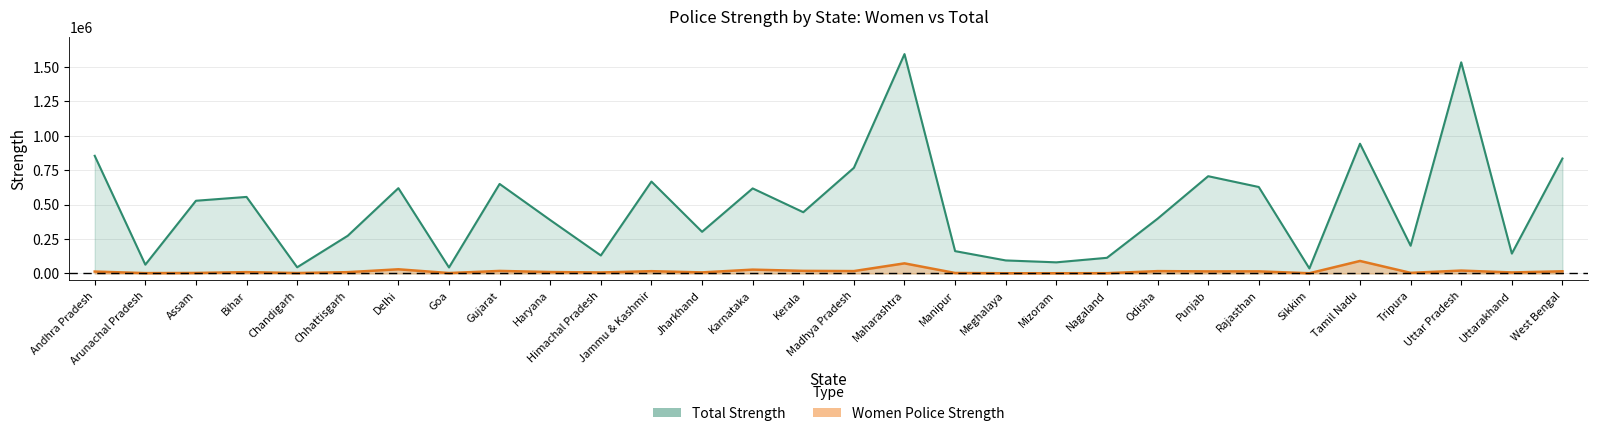

What are all the series names shown in the legend?

police_strength, women